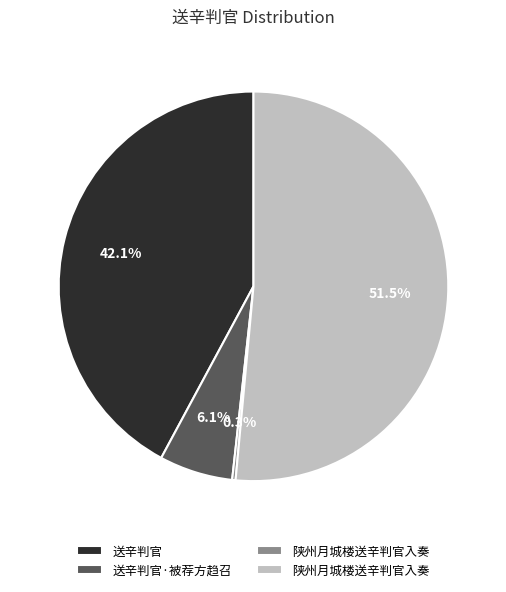

Is there a majority slice in this chart?

Yes